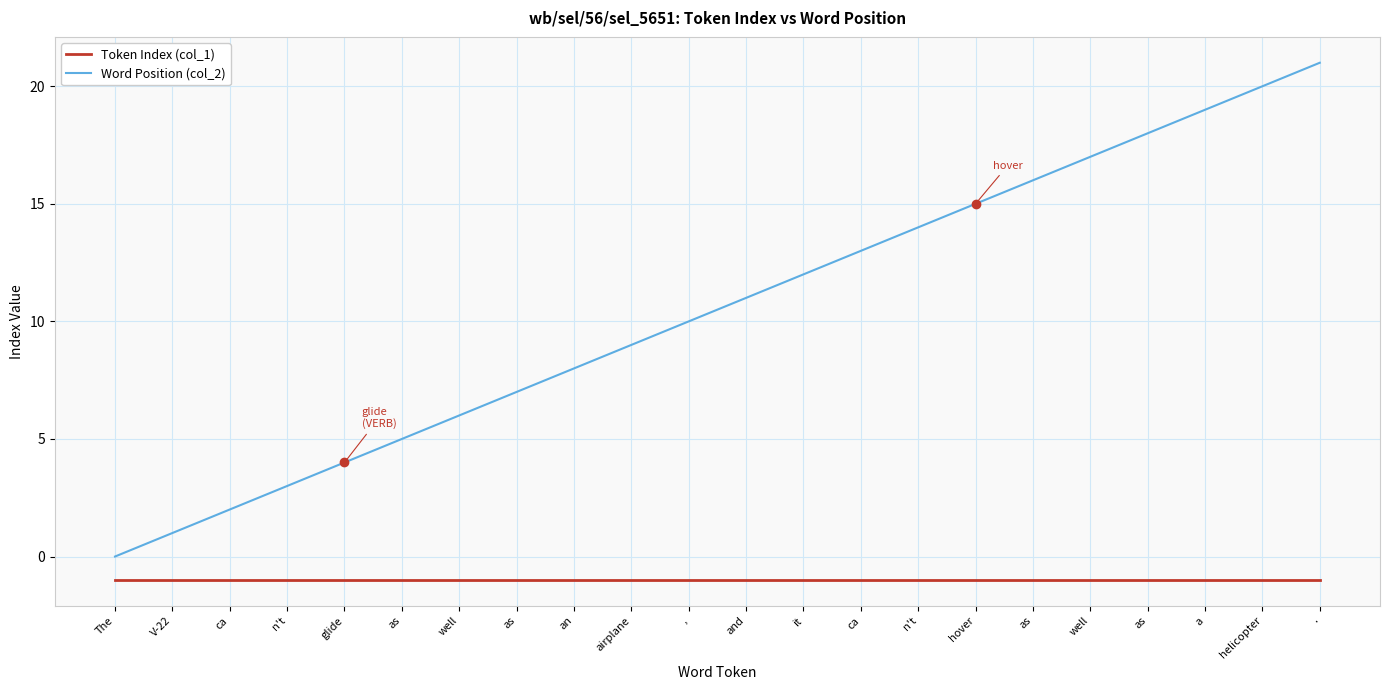

What are all the series names shown in the legend?

Token Index (col_1), Word Position (col_2)